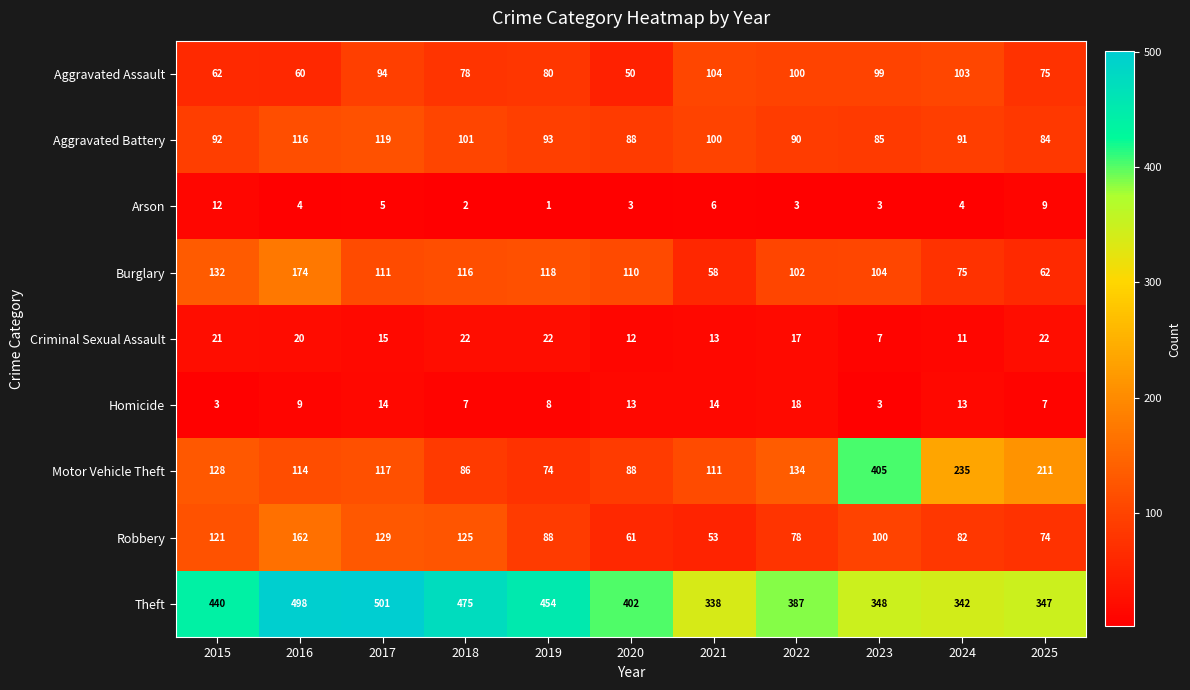

The Burglary series shows 208 at 2015. True or false?

False